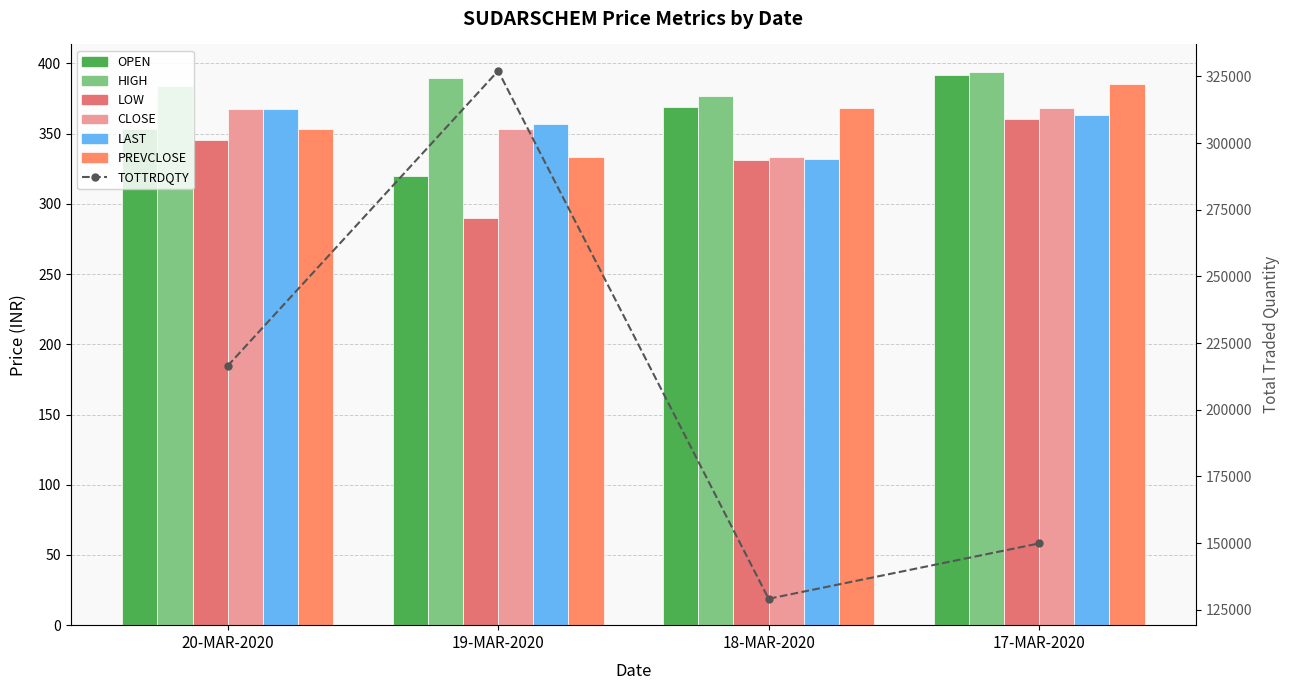

Where is LAST nearest to the value 349?

19-MAR-2020